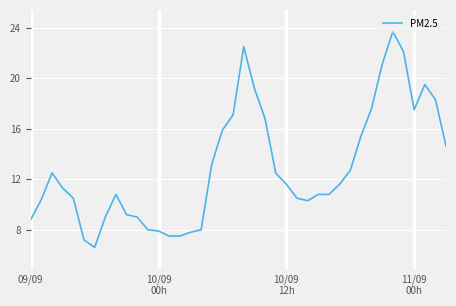

What is the difference between the maximum and minimum values?

17.1